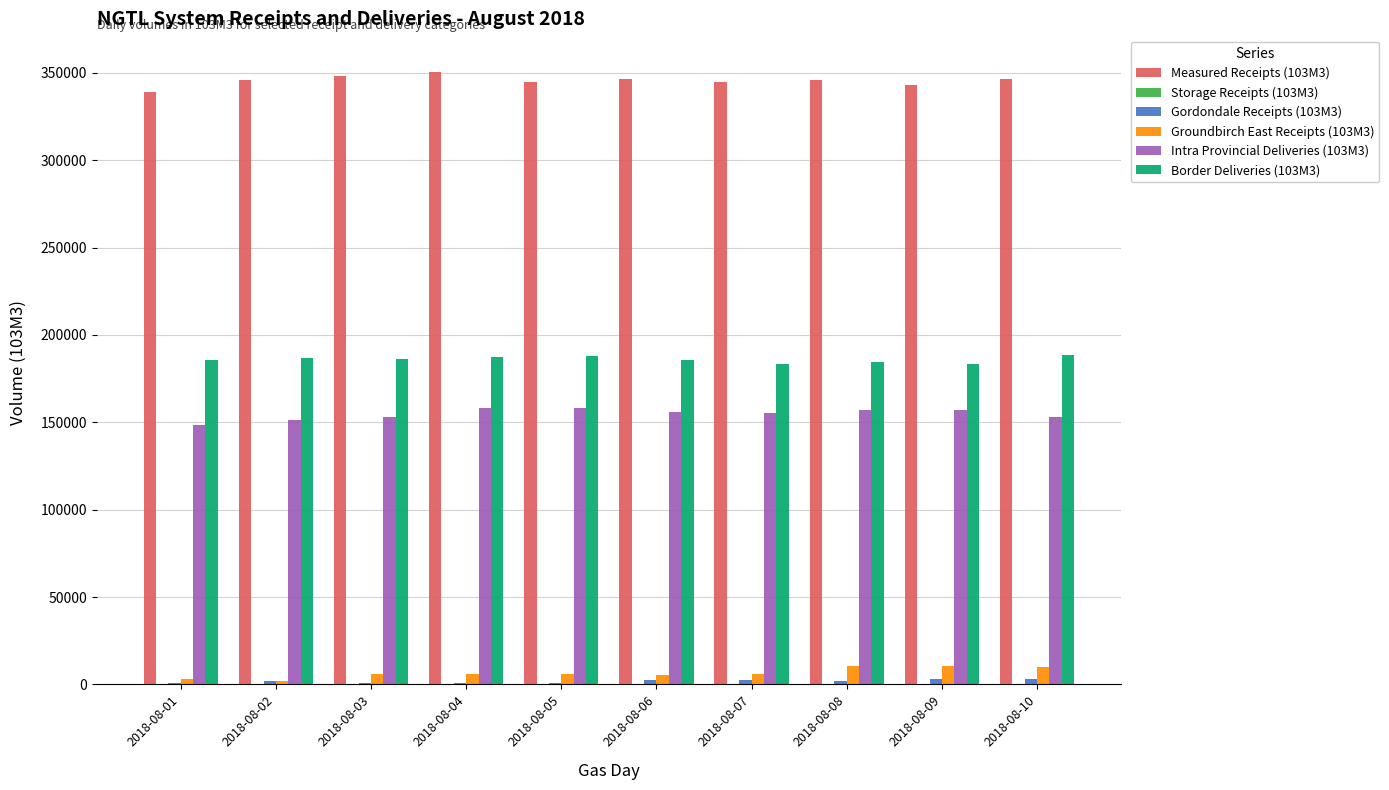

Are the bars grouped side by side (vs. stacked)?

Yes